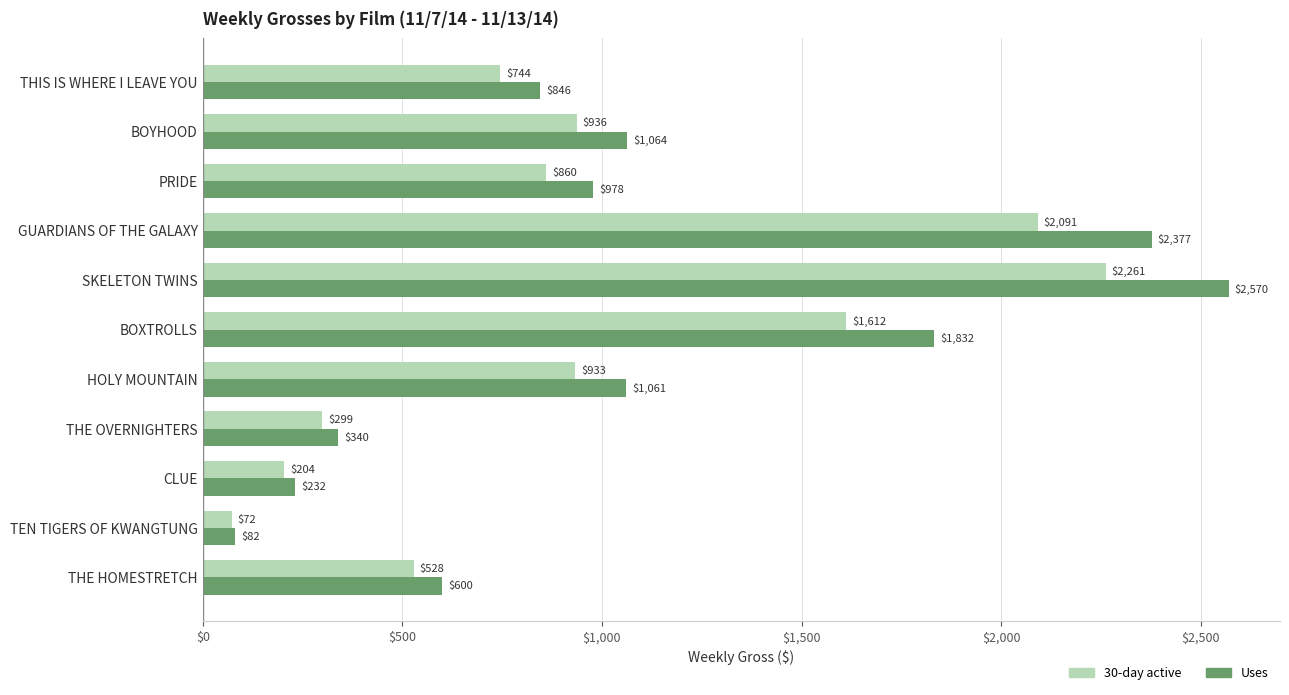

How many data points in Uses are less than 978?

5